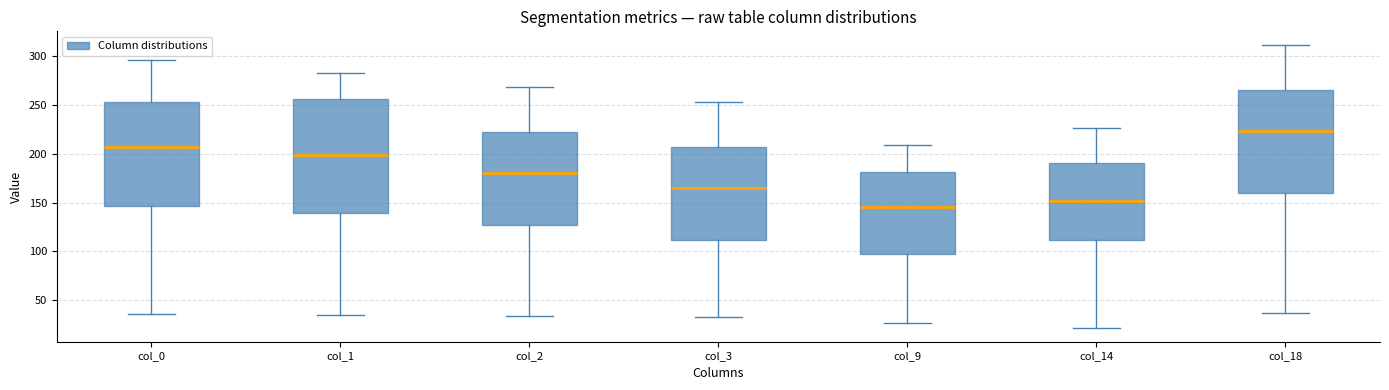

Reading left to right, read every box against the y-axis: the position of its median line, the range the box covers, and the ends of its whiskers. The values are not printed on the chart, so give them approximately, as read against the axis.

col_0: median 205, box 145 to 255, whiskers 35 to 295
col_1: median 200, box 140 to 255, whiskers 35 to 285
col_2: median 180, box 125 to 225, whiskers 35 to 270
col_3: median 165, box 110 to 205, whiskers 35 to 255
col_9: median 145, box 100 to 180, whiskers 25 to 210
col_14: median 150, box 110 to 190, whiskers 20 to 225
col_18: median 225, box 160 to 265, whiskers 35 to 310